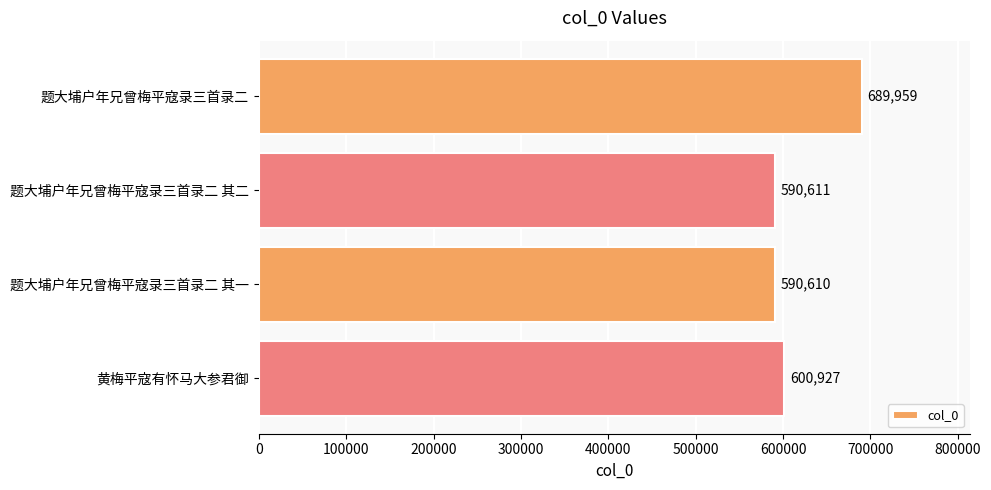

Rank the categories by value from highest to lowest.

题大埔户年兄曾梅平寇录三首录二, 黄梅平寇有怀马大参君御, 题大埔户年兄曾梅平寇录三首录二 其二, 题大埔户年兄曾梅平寇录三首录二 其一